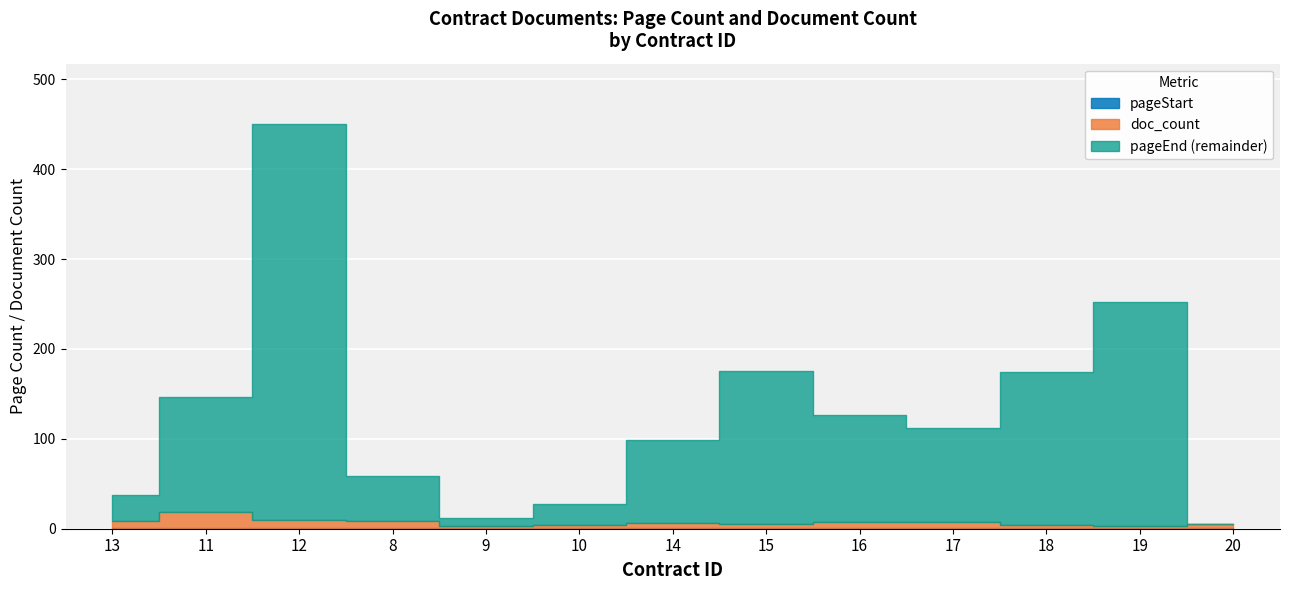

What are all the series names shown in the legend?

pageEnd, pageStart, doc_count